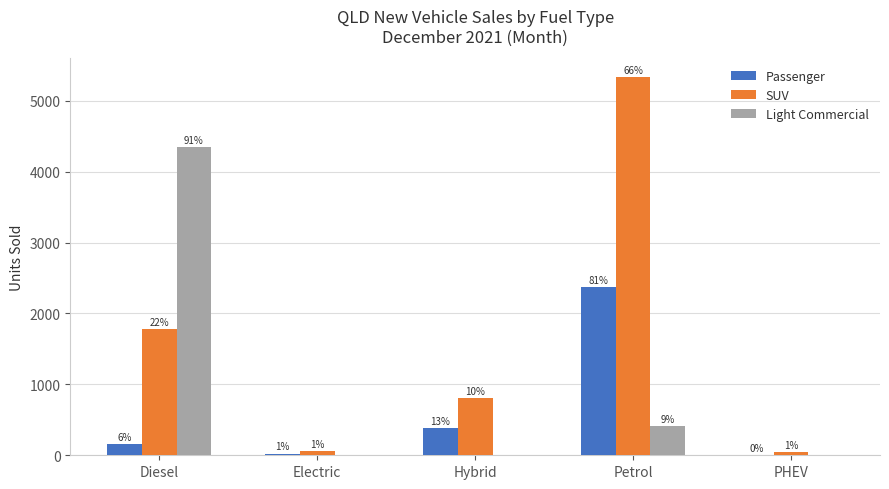

Is it true that Light Commercial equals 4346 at Diesel?

True